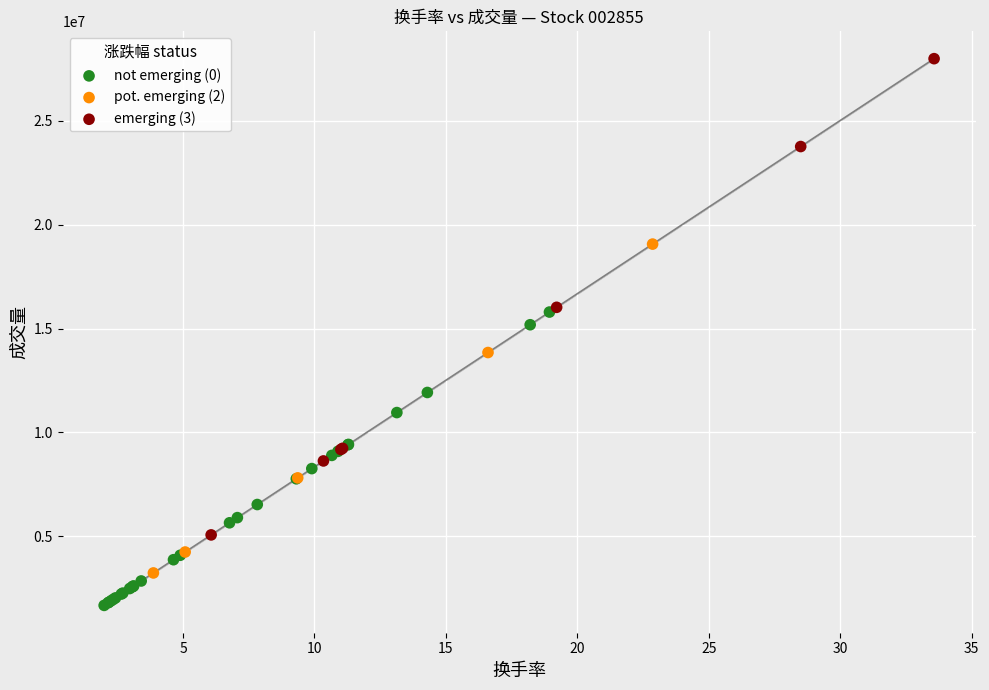

Which series reaches the maximum Y coordinate?

emerging (3)